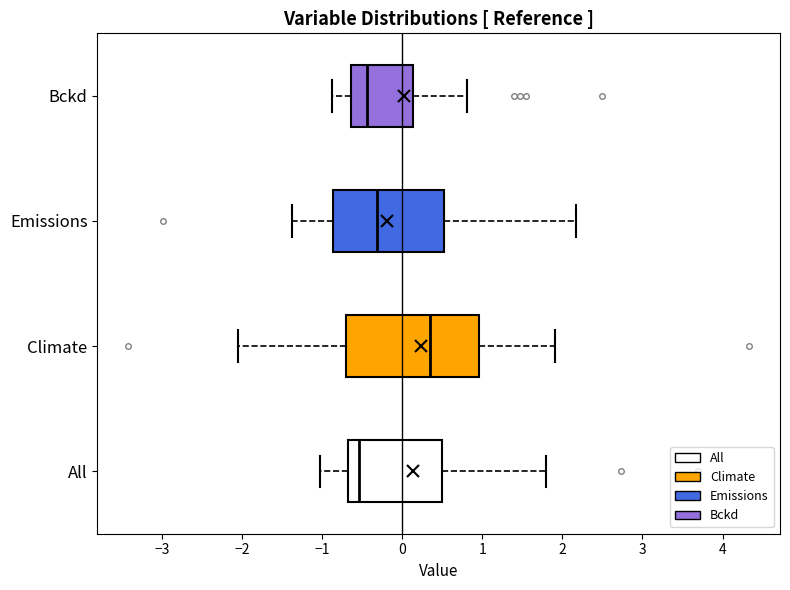

Reading bottom to top, transcribe this box plot: for each box, give where its median line is, the range the box spans, and where its two whiskers end, as read against the x-axis. The values are not printed on the chart, so give them approximately, as read against the axis.

All: median -0.5, box -0.7 to 0.5, whiskers -1.0 to 1.8
Climate: median 0.3, box -0.7 to 1.0, whiskers -2.0 to 1.9
Emissions: median -0.3, box -0.9 to 0.5, whiskers -1.4 to 2.2
Bckd: median -0.4, box -0.6 to 0.1, whiskers -0.9 to 0.8